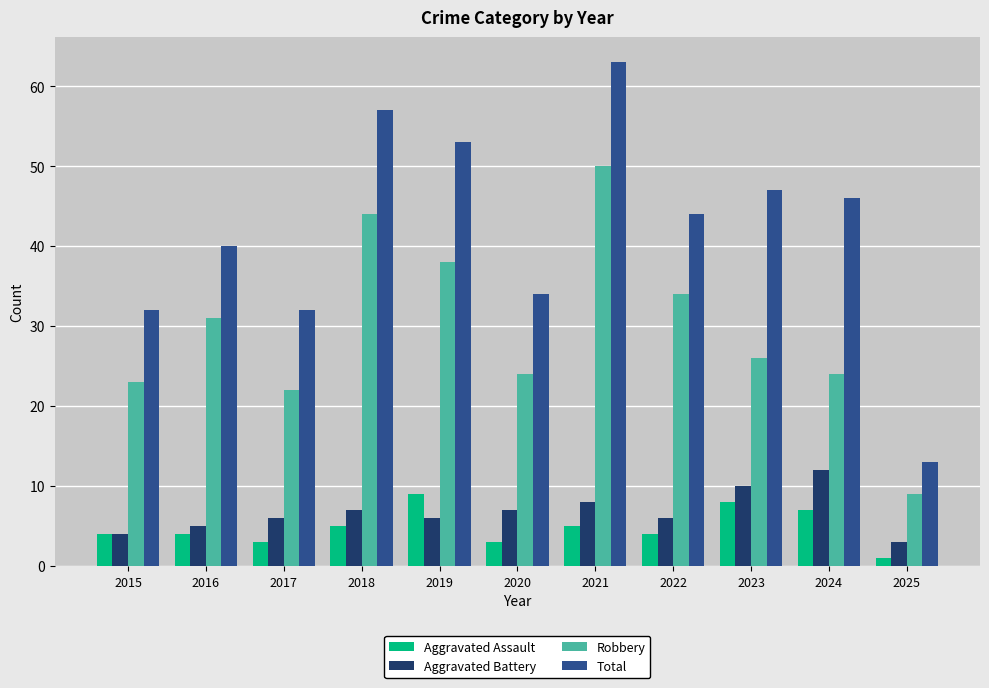

At how many categories does at least one series exceed 43?

6